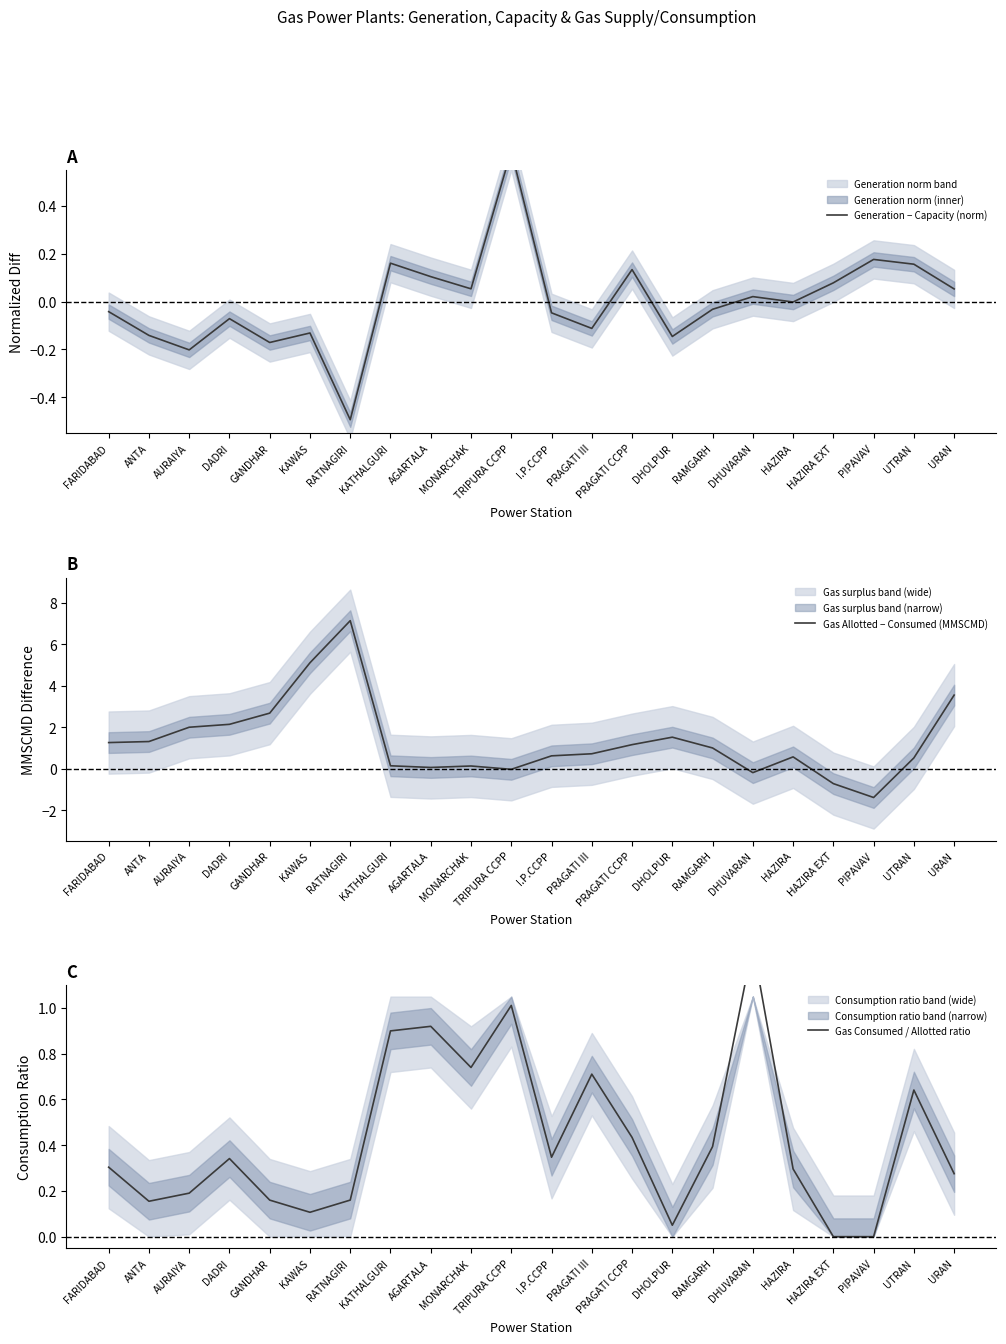

Reading right to left, what are all the values shown in this chart?

Generation − Capacity (norm): 0.1	0.2	0.2	0.1	-0.0	0.0	-0.0	-0.1	0.1	-0.1	-0.0	0.6	0.1	0.1	0.2	-0.5	-0.1	-0.2	-0.1	-0.2	-0.1	-0.0
Gas Allotted − Consumed (MMSCMD): 3.6	0.5	-1.4	-0.7	0.6	-0.2	1.0	1.5	1.2	0.7	0.6	-0.0	0.1	0.1	0.1	7.1	5.1	2.7	2.1	2.0	1.3	1.3
Gas Consumed / Allotted ratio: 0.3	0.6	0.0	0.0	0.3	1.3	0.4	0.0	0.4	0.7	0.3	1.0	0.7	0.9	0.9	0.2	0.1	0.2	0.3	0.2	0.2	0.3